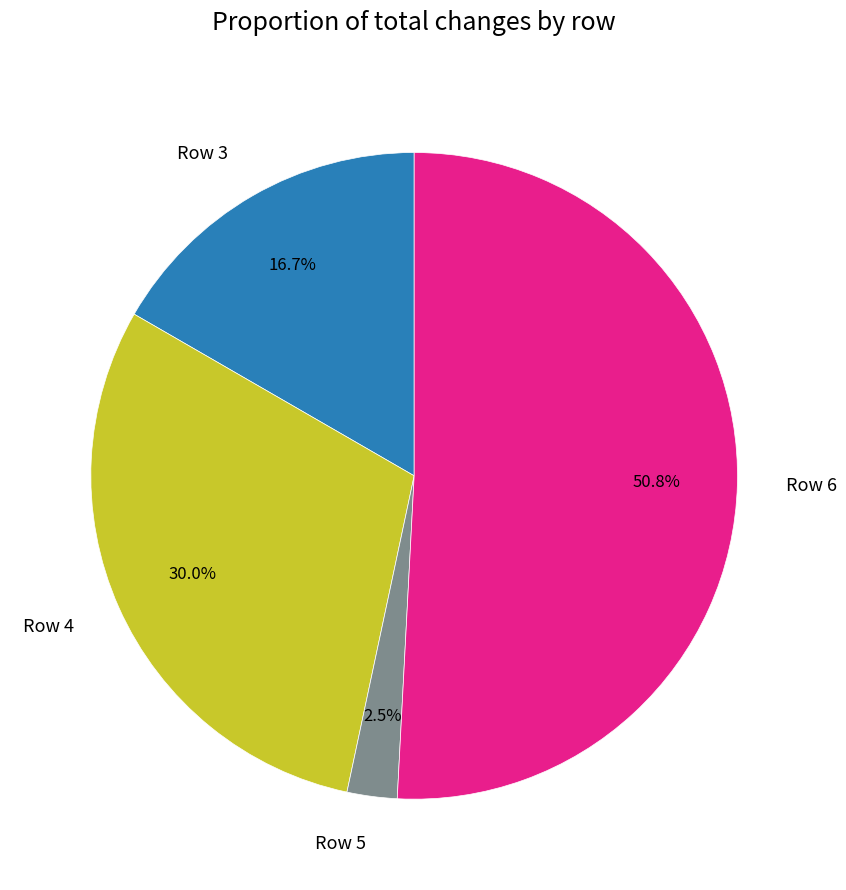

What is the ratio of the value at Row 4 to the value at Row 3?

1.8